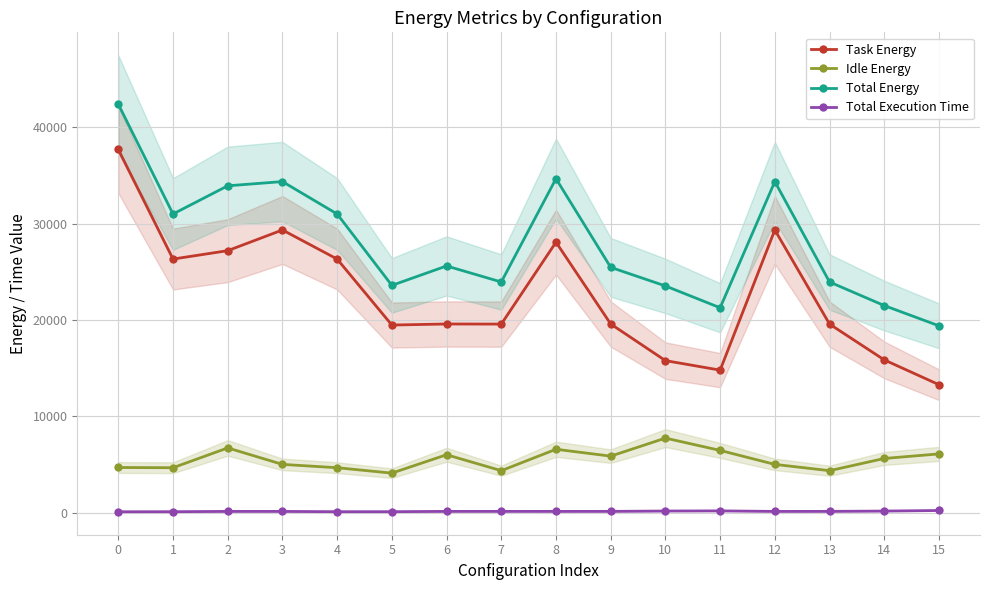

What is the value of the Total Energy point at the 8th from the left?

23959.5